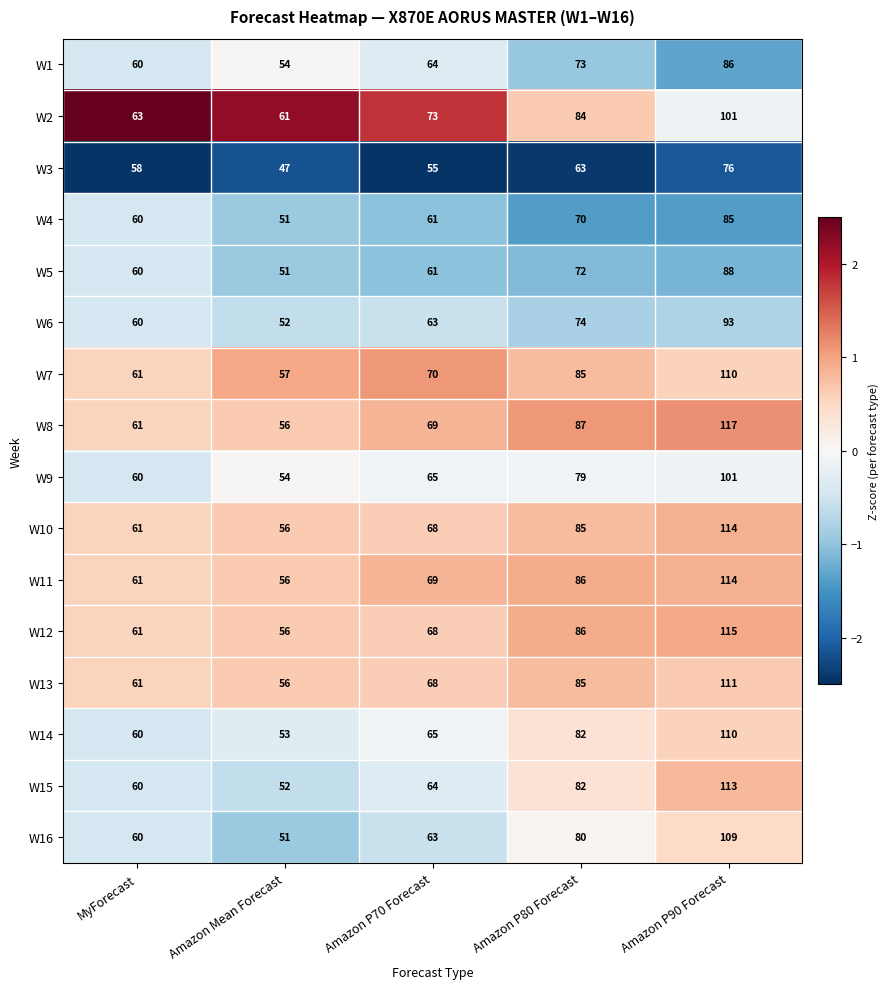

Is it true that W10 equals 114 at Amazon P90 Forecast?

True